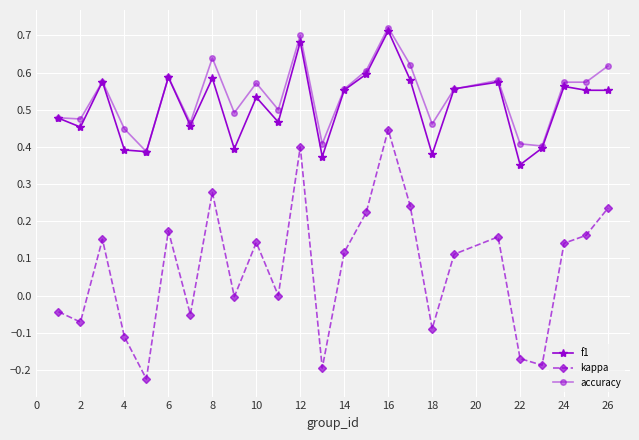

True or false: kappa has more than 0 points higher than both neighbors.

True